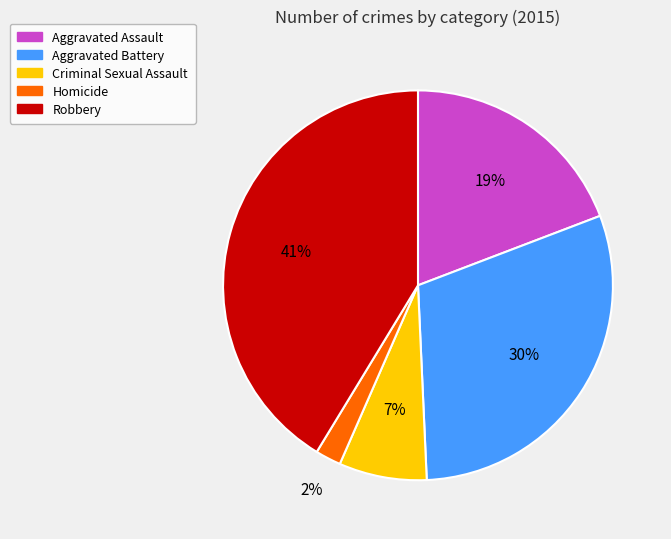

What is the ratio of the value at Aggravated Assault to the value at Aggravated Battery?

0.6